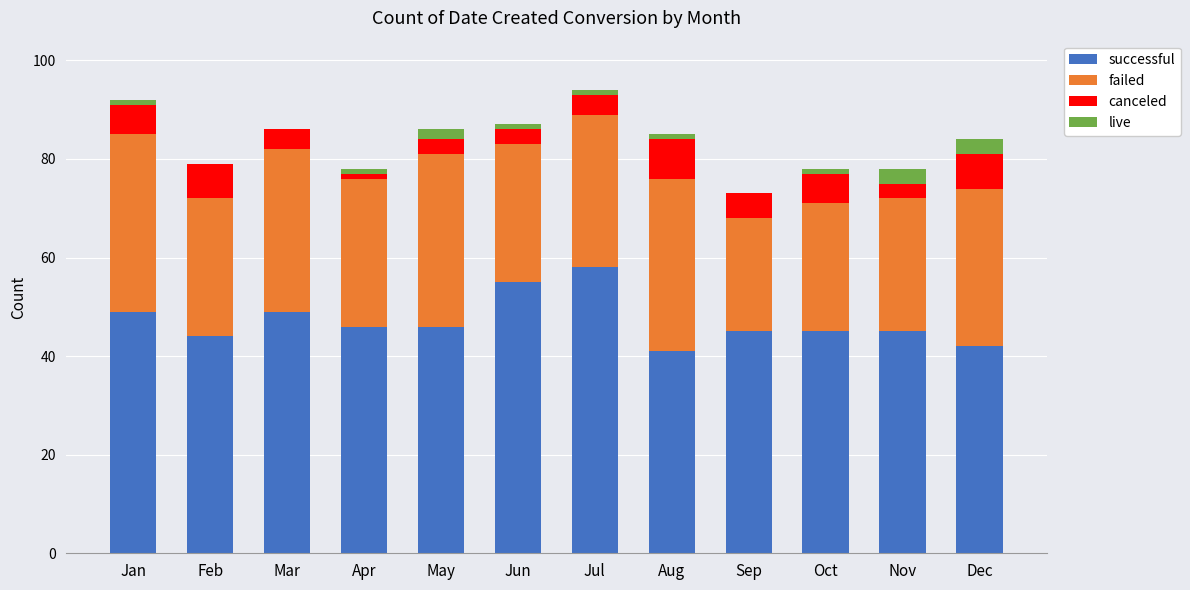

The value of successful at Jan is 49. True or false?

True